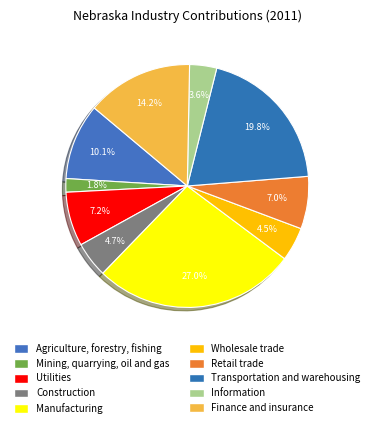

To the nearest percent, what is the combined percentage of Information and Wholesale trade?

8%